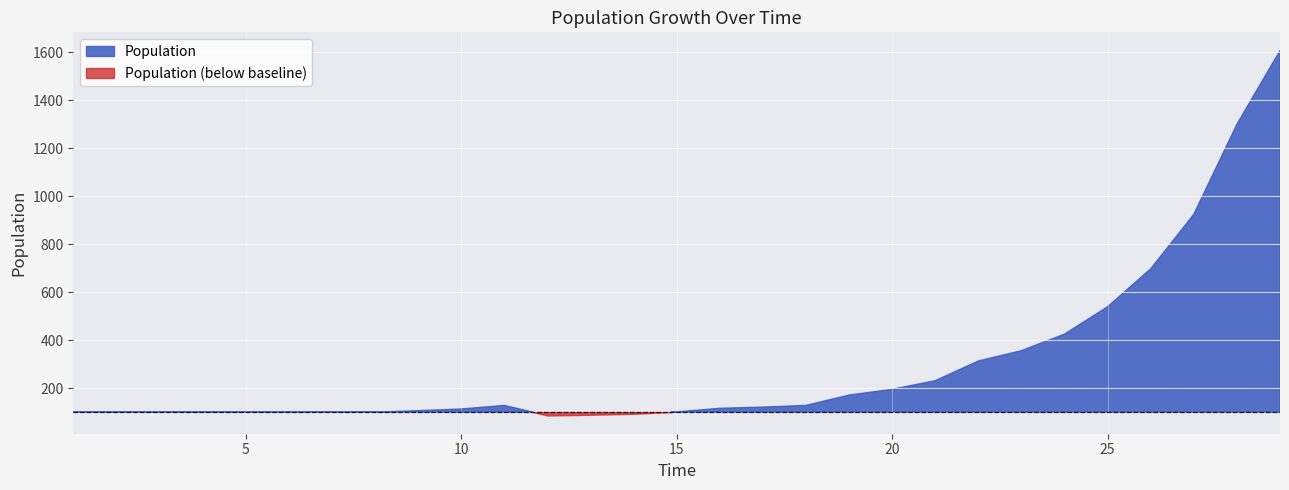

Where is the data nearest to the value 846?

27